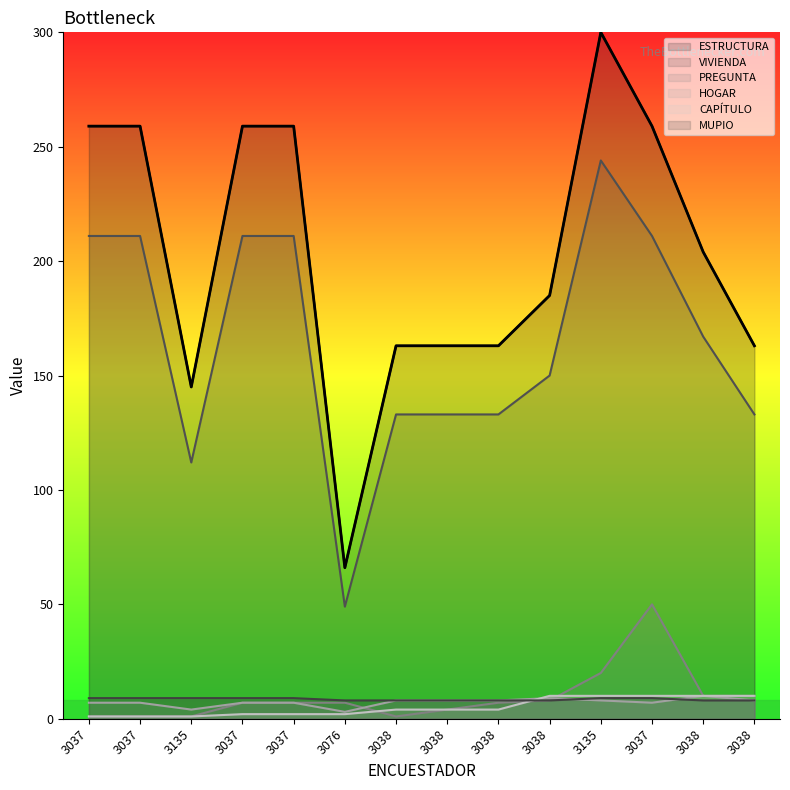

True or false: MUPIO and PREGUNTA cross at least once.

False